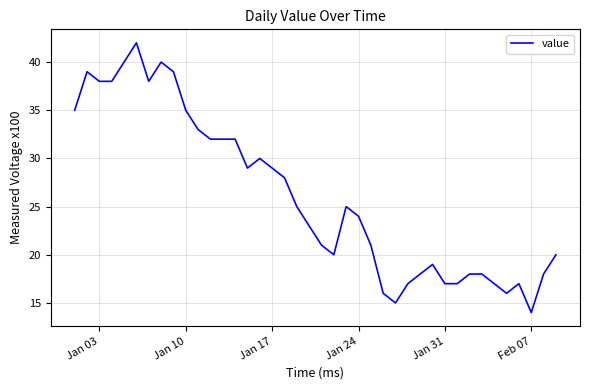

Reading right to left, list all the values displayed in this chart.

20	18	14	17	16	17	18	18	17	17	19	18	17	15	16	21	24	25	20	21	23	25	28	29	30	29	32	32	32	33	35	39	40	38	42	40	38	38	39	35